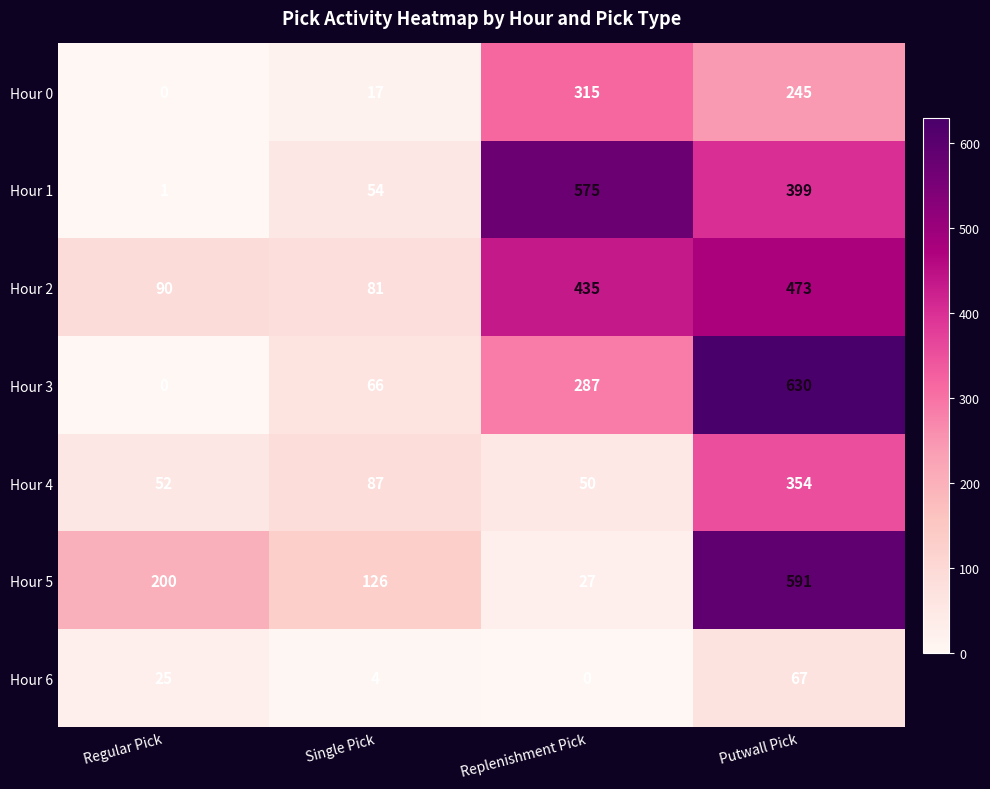

Where does the Hour 1 series first go above 399?

Replenishment Pick